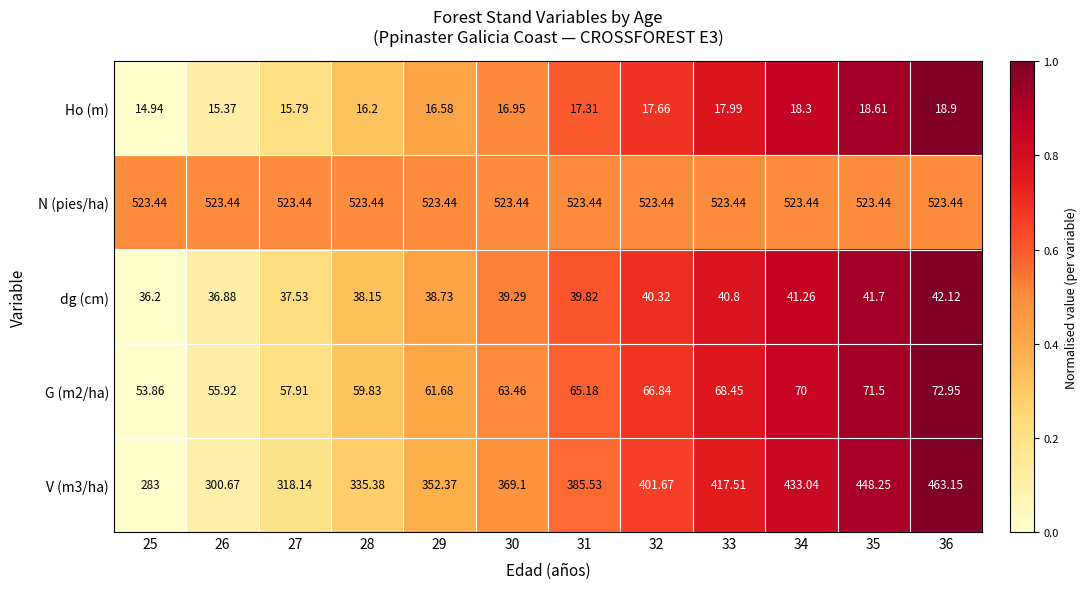

How many values in the dg (cm) series exceed 39?

7